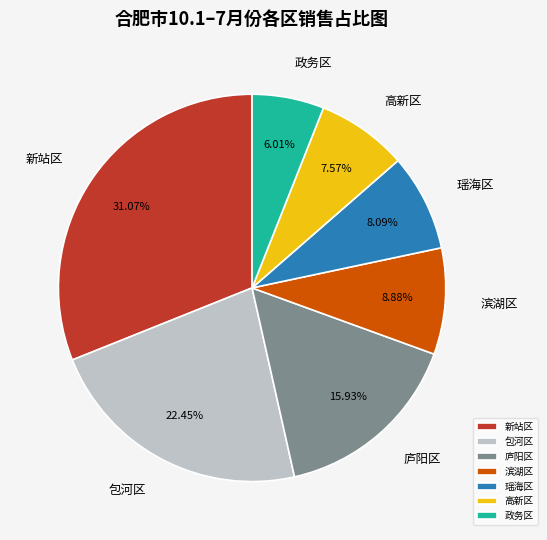

Do 新站区 and 政务区 together represent more than half of the pie?

No